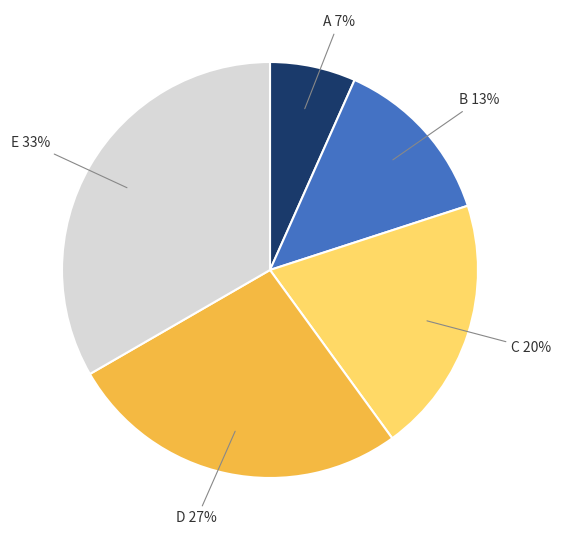

Does any single category account for the majority?

No